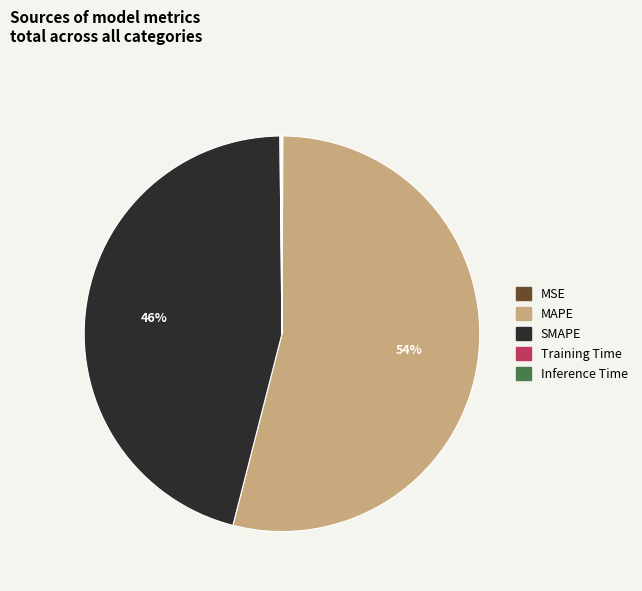

The SMAPE slice represents 39% of the pie. True or false?

False